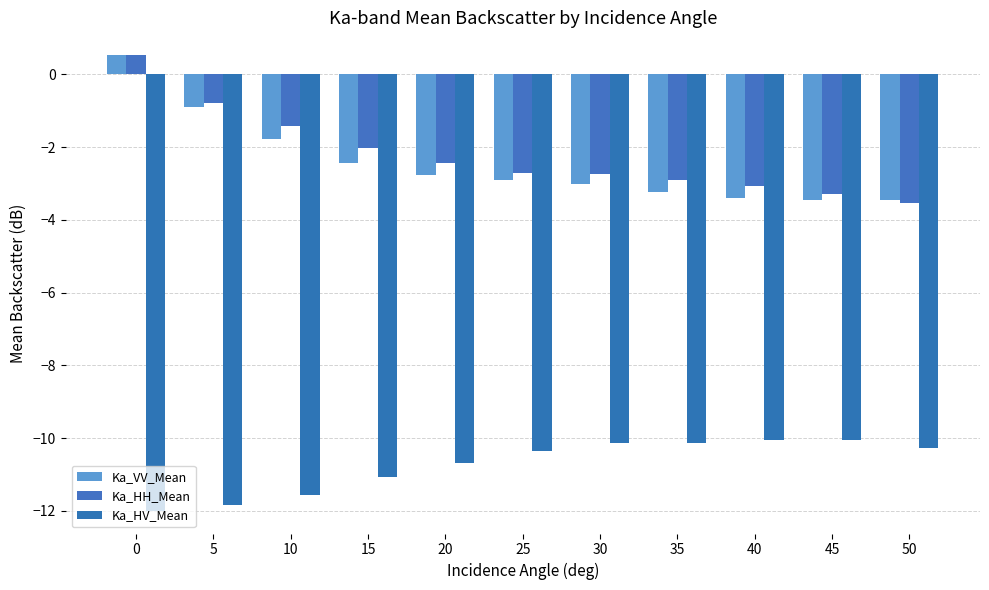

The value of Ka_HV_Mean at 25 is -16.4. True or false?

False